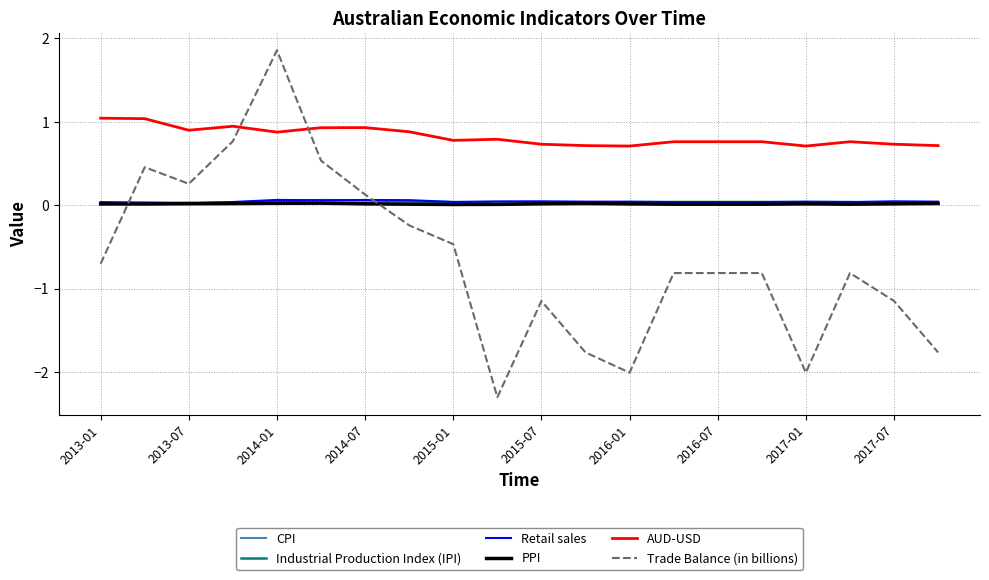

How many categories are shown in the chart?

20